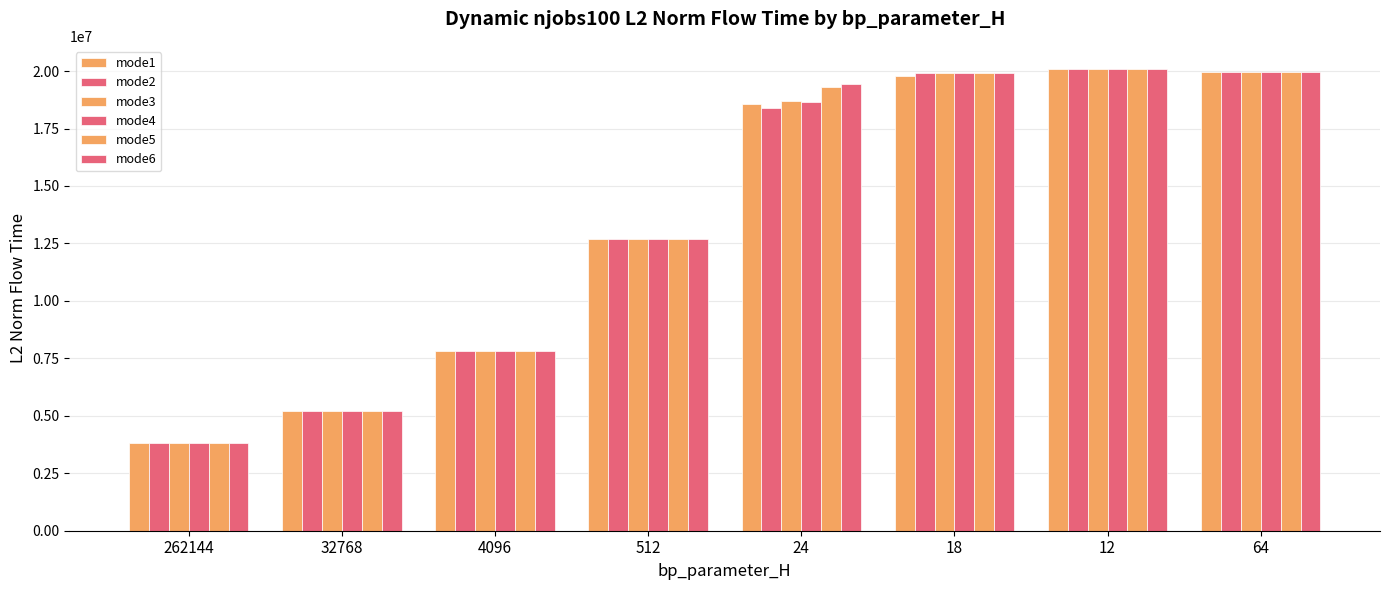

The mode2 series shows 5213580.6 at 32768. True or false?

True